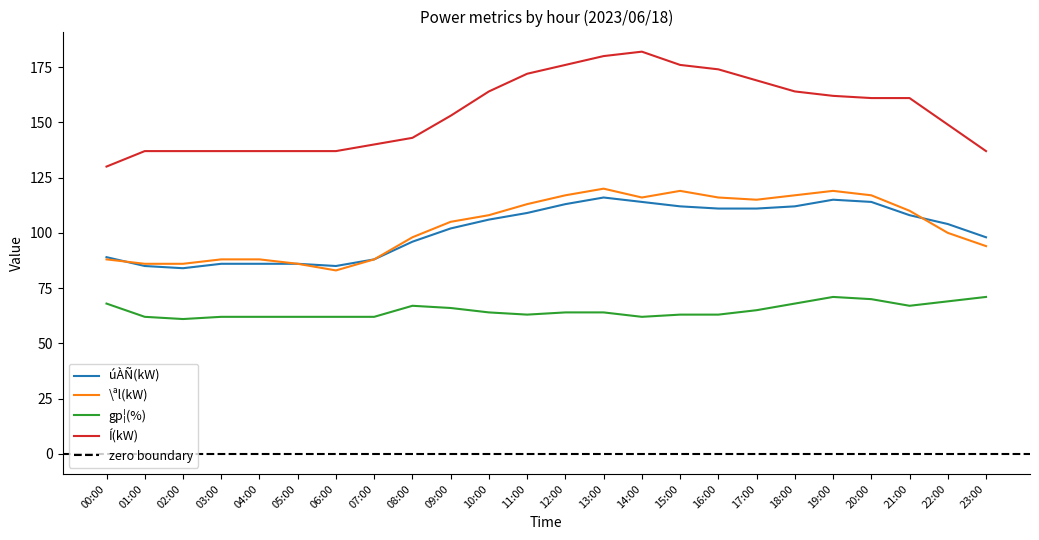

The úÀÑ(kW) series shows 85 at 01:00. True or false?

True